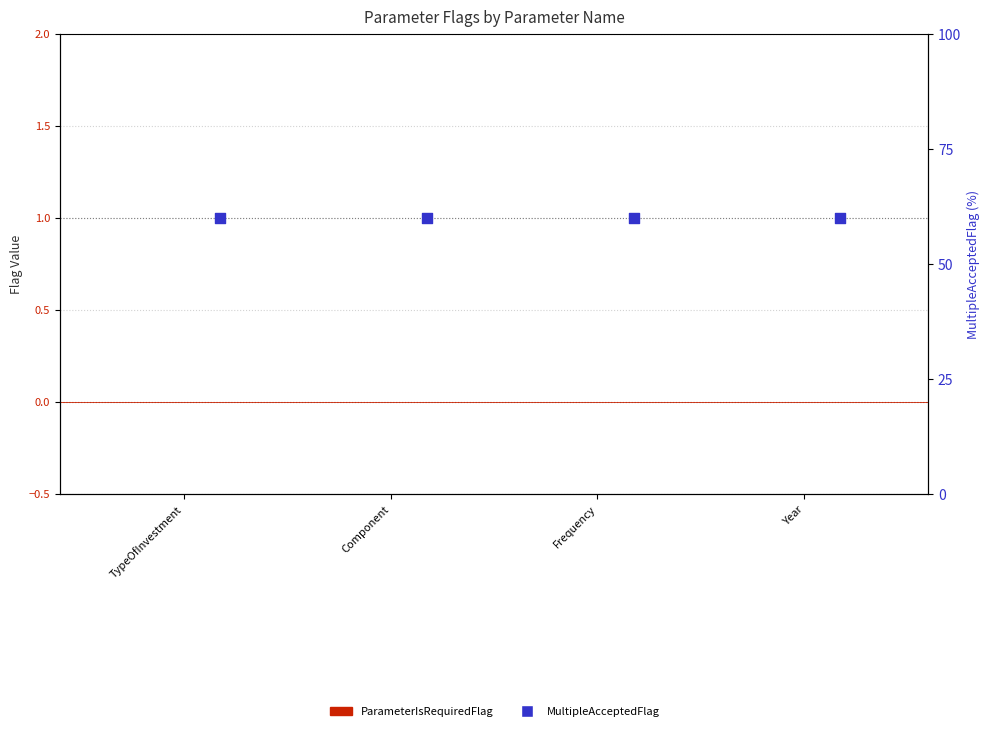

Is the value of ParameterIsRequiredFlag at Frequency greater than the value of MultipleAcceptedFlag at Year?

No